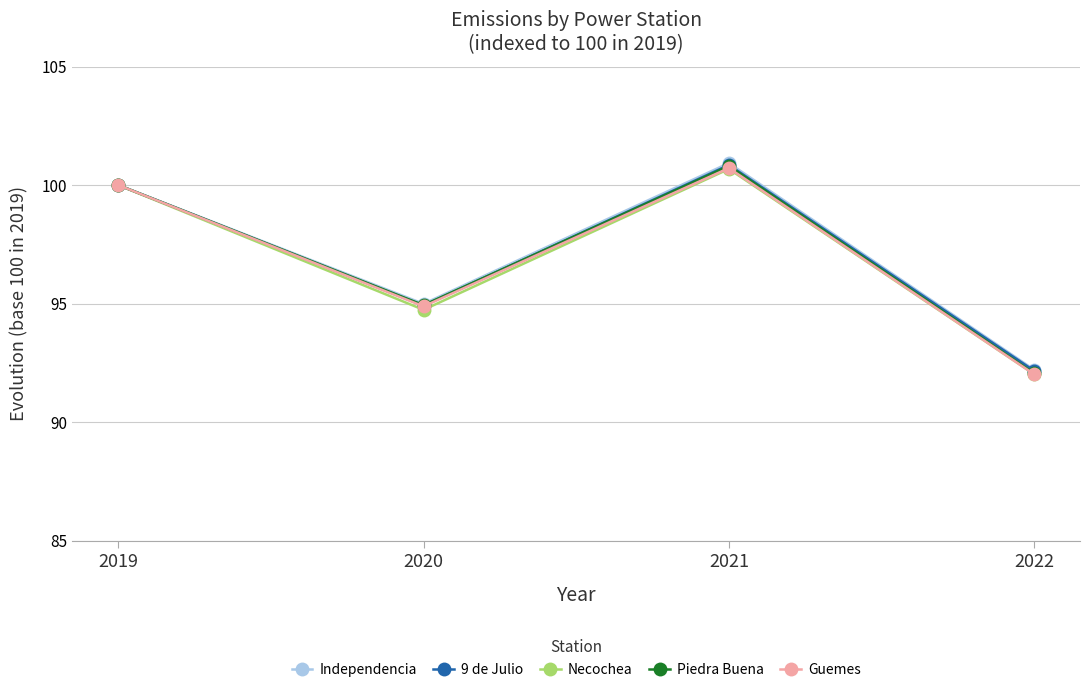

Rank the categories by Guemes value from lowest to highest.

2022, 2020, 2019, 2021